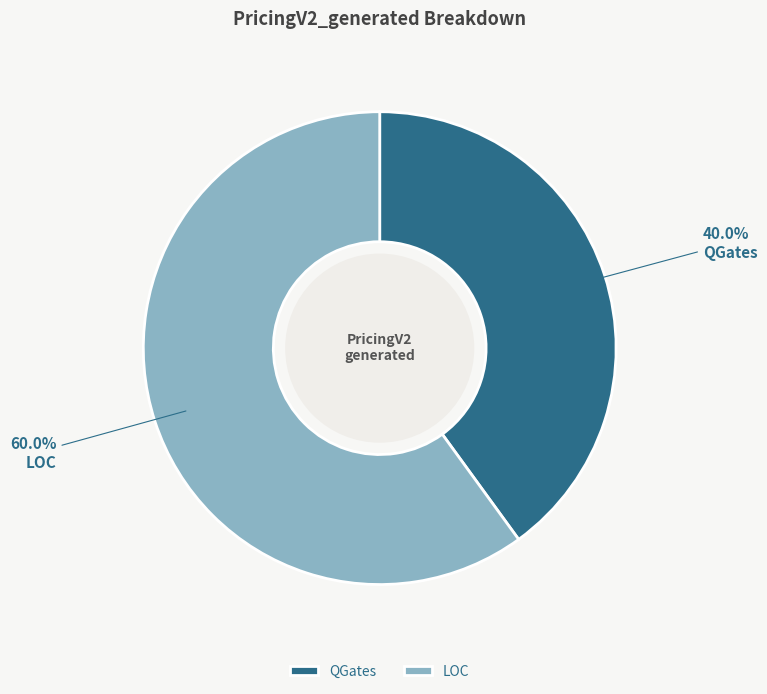

Which category accounts for the majority?

LOC